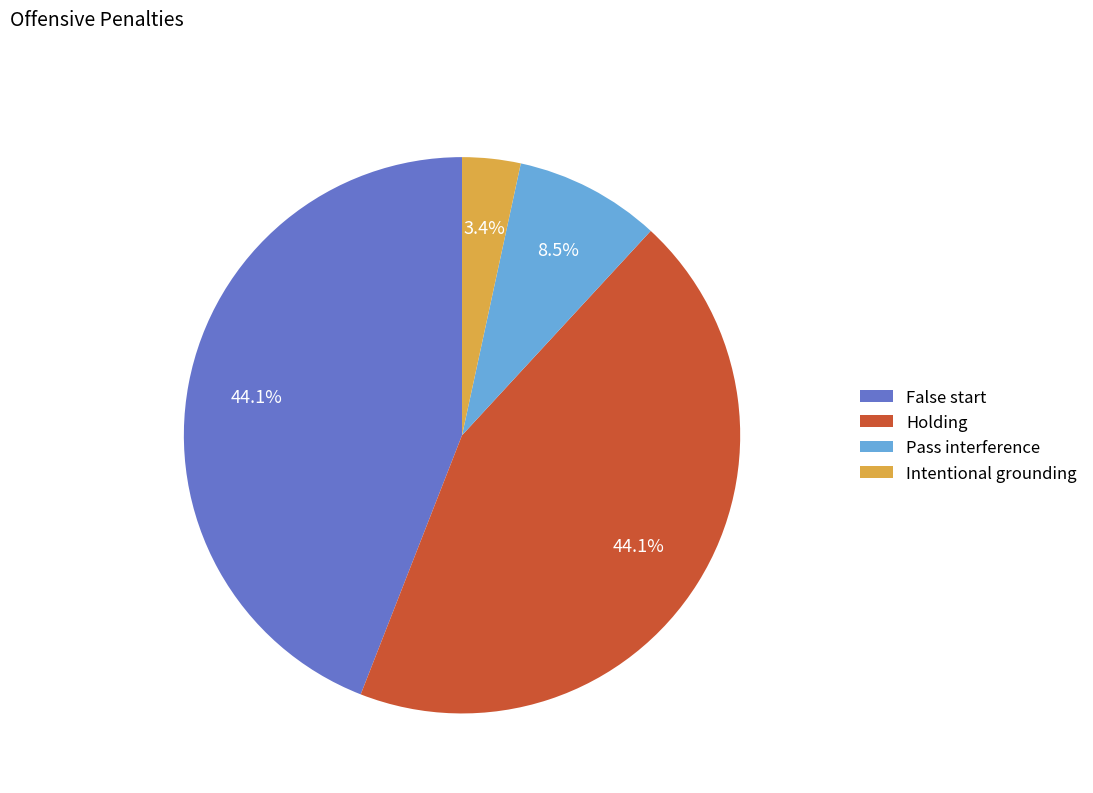

Is it true that Holding is 44% of the pie?

True